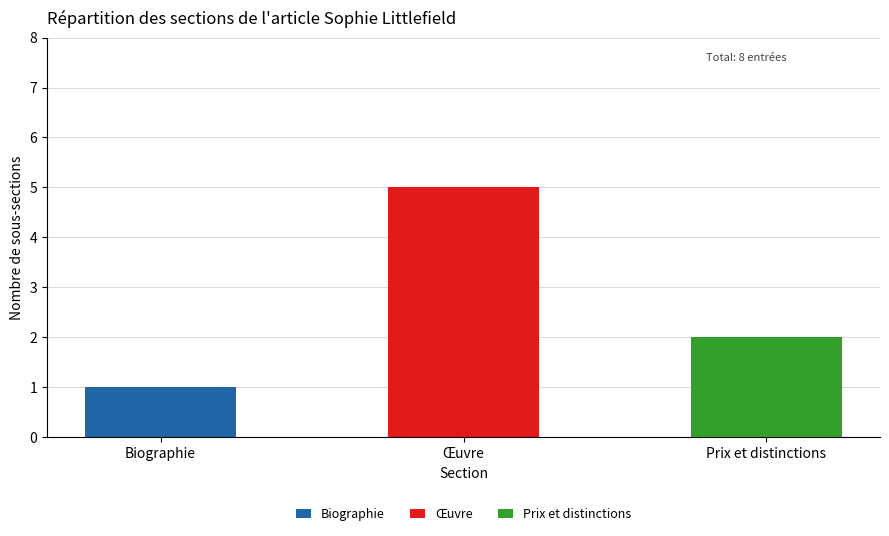

At which category is the sum across all series the highest?

Œuvre